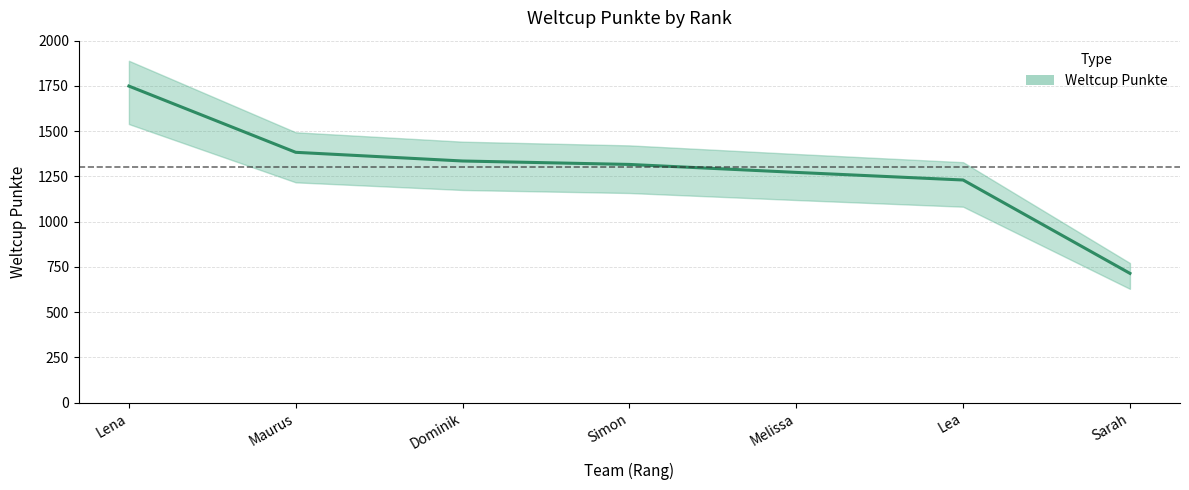

What is the difference between the second highest and minimum values?

669